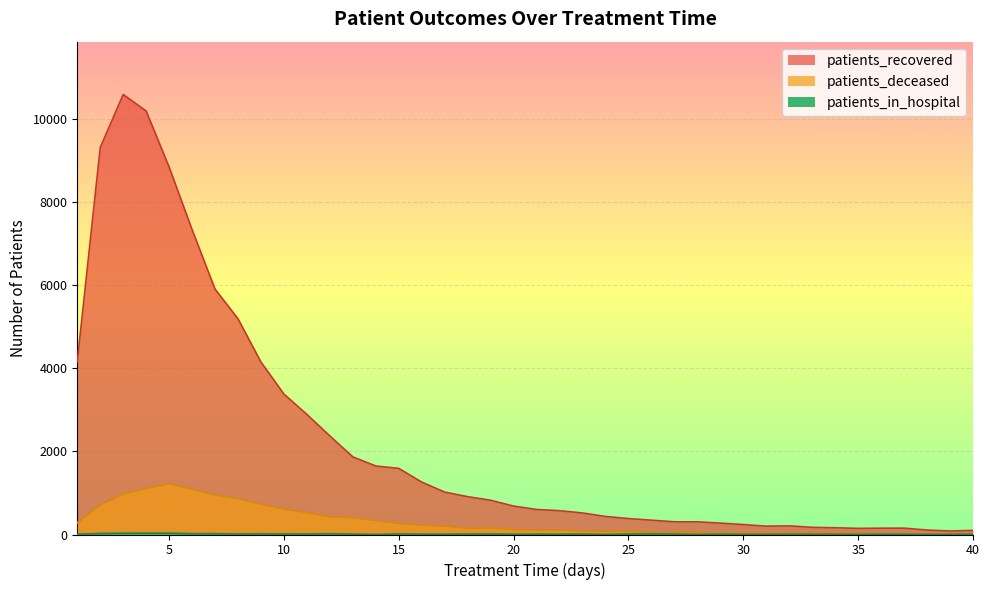

What are all the series names shown in the legend?

patients_recovered, patients_deceased, patients_in_hospital